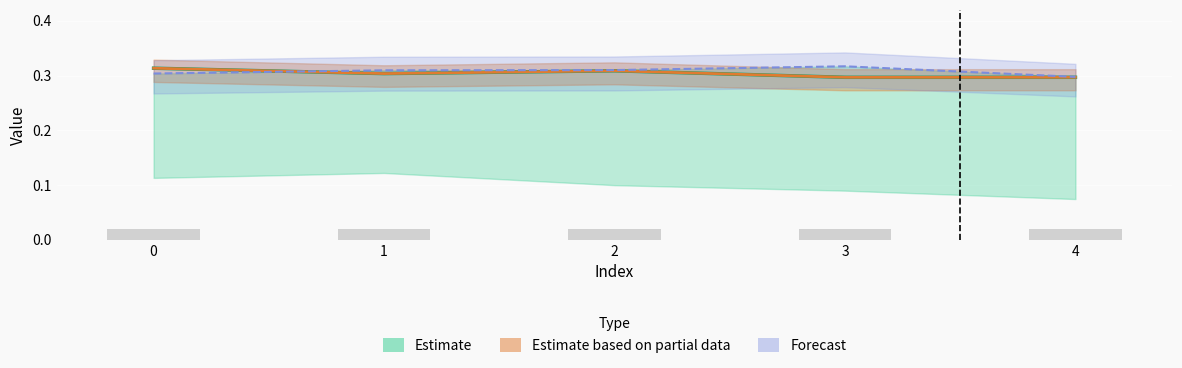

Reading right to left, extract all data points from this chart.

col_4: 4=0.3	3=0.3	2=0.3	1=0.3	0=0.3
col_5: 4=0.3	3=0.3	2=0.3	1=0.3	0=0.3